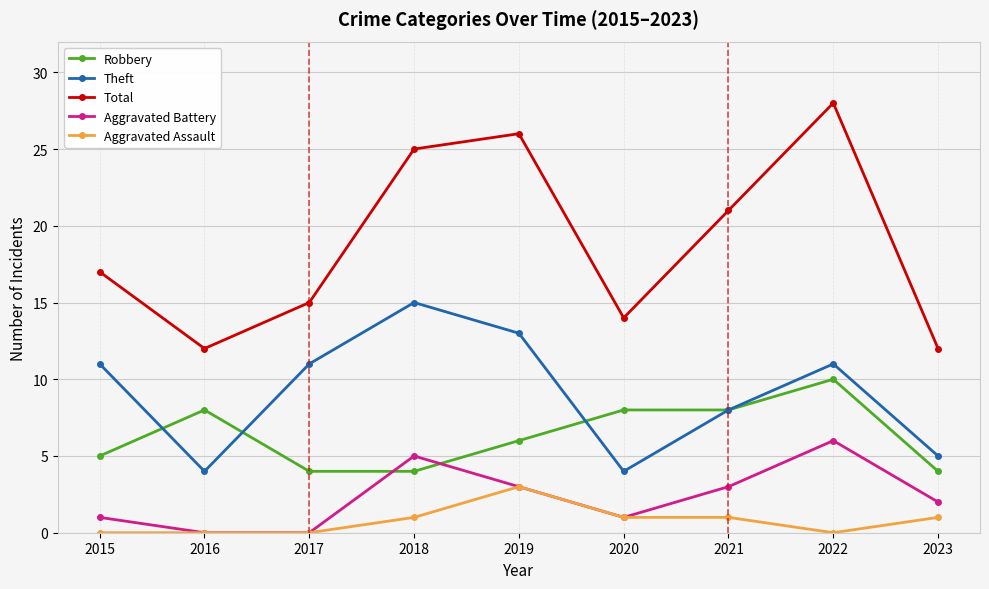

What is the value of the Total point at the 7th from the left?

21